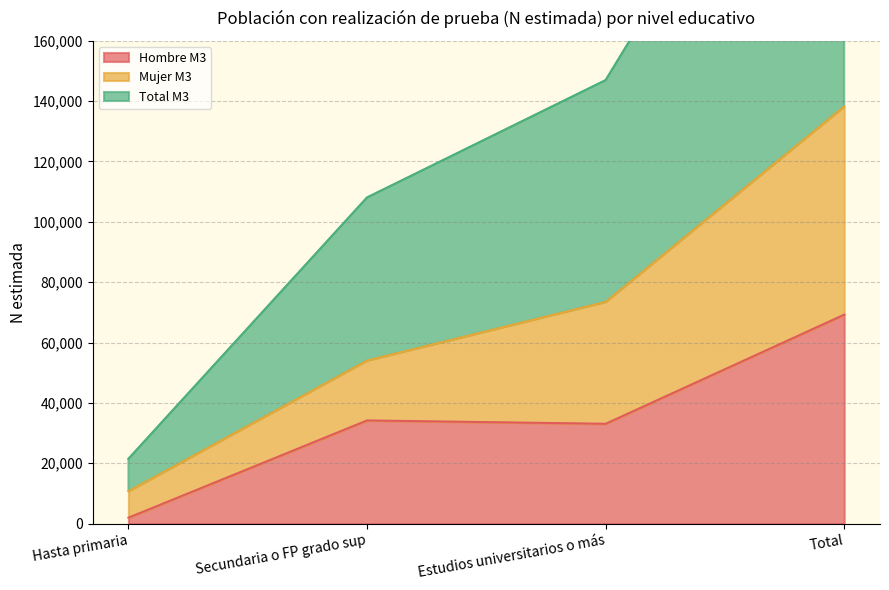

Where is the first local maximum for Hombre M3?

Secundaria o FP grado sup